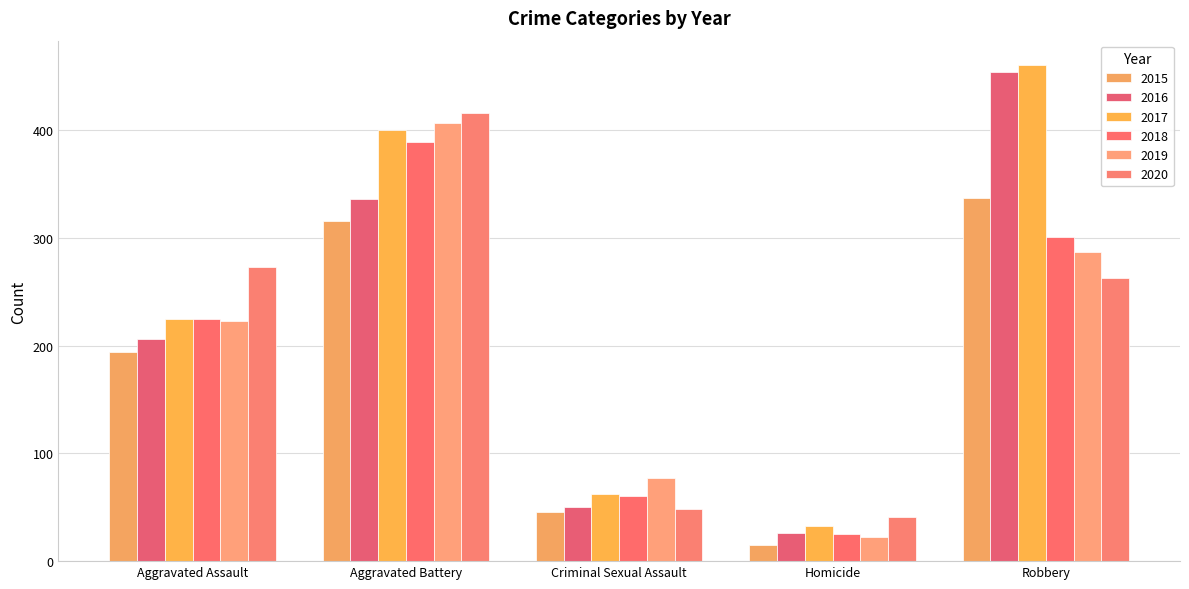

What is the sum of all 2020 values?

1041